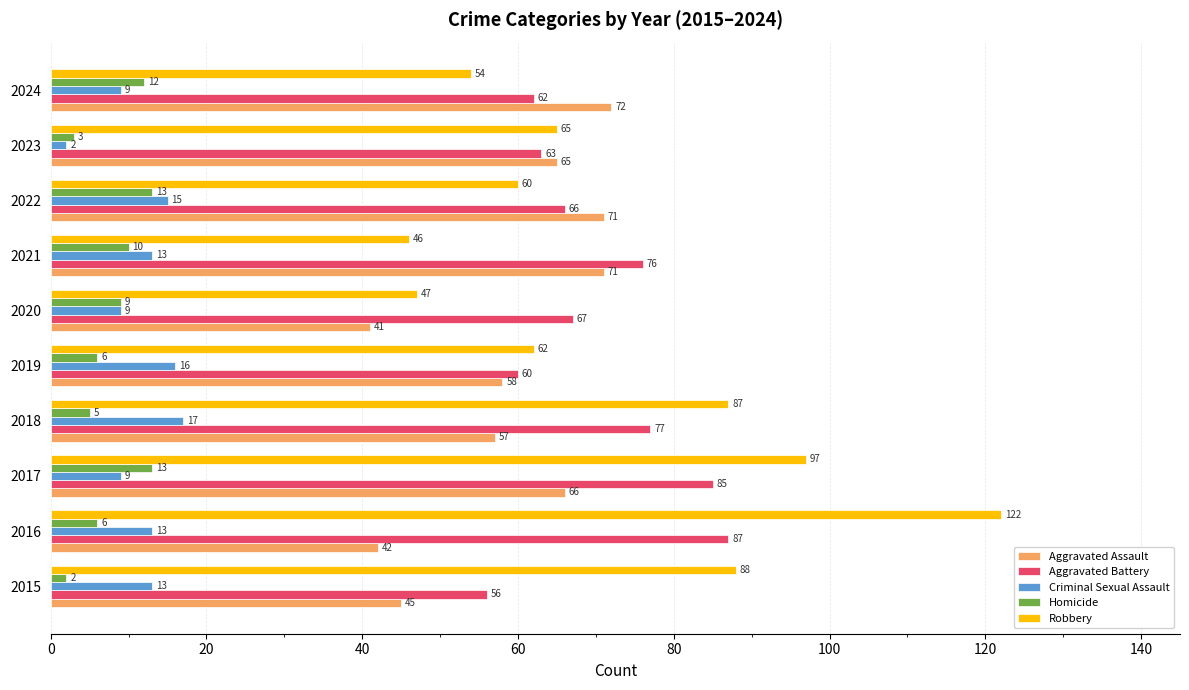

Which series has the largest range (max minus min)?

Robbery